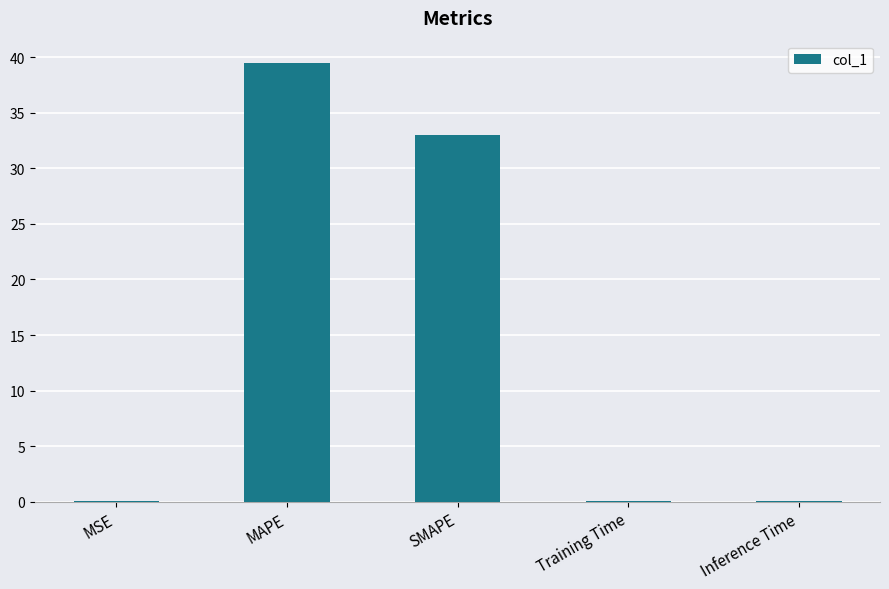

What is the change in value from MSE to SMAPE?

+33.0